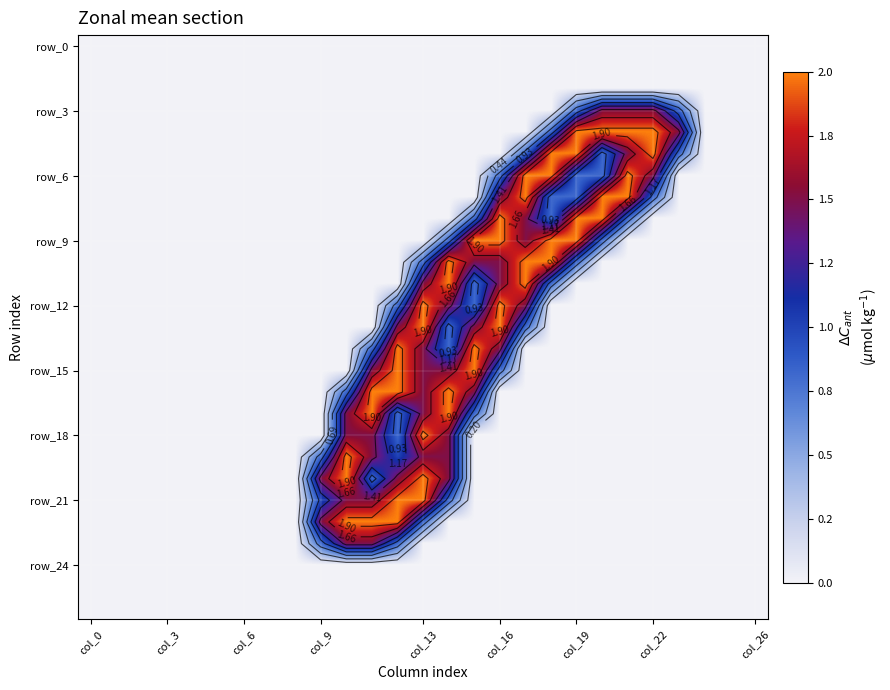

At which label does row_6 reach its peak?

17